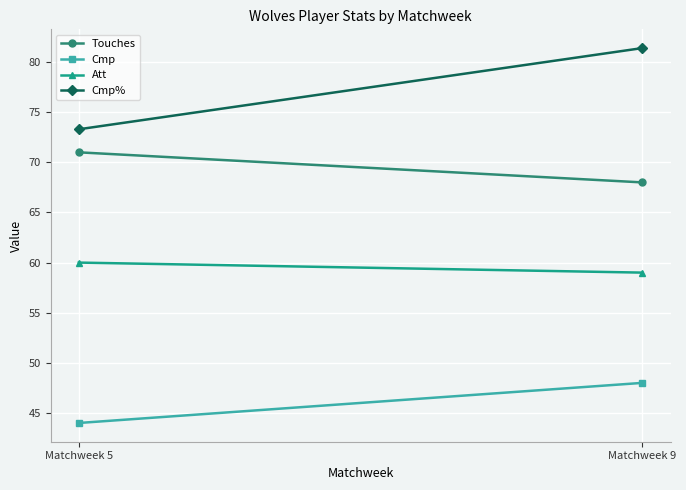

Which series changed the most between Matchweek 5 and Matchweek 9?

Cmp%